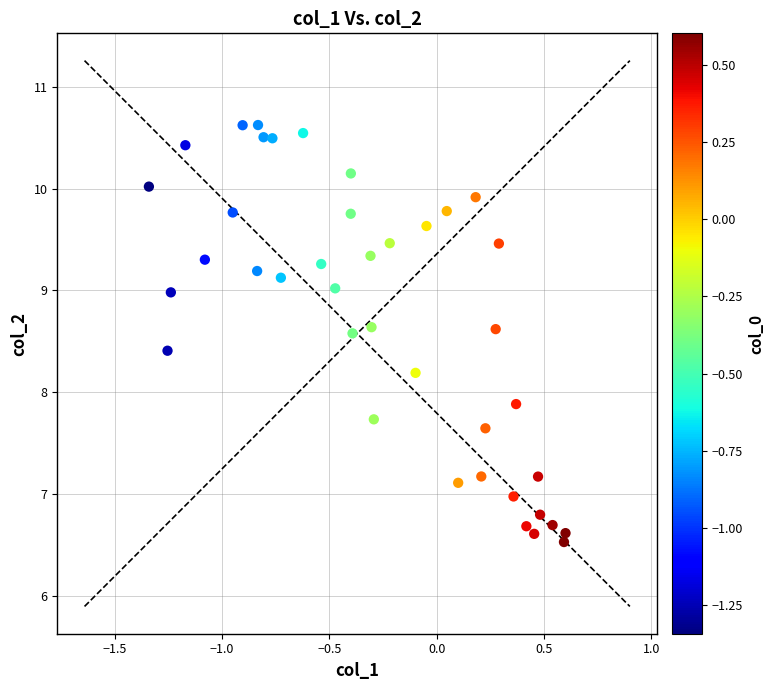

What Y value in the scatter plot is closest to 8?

7.9